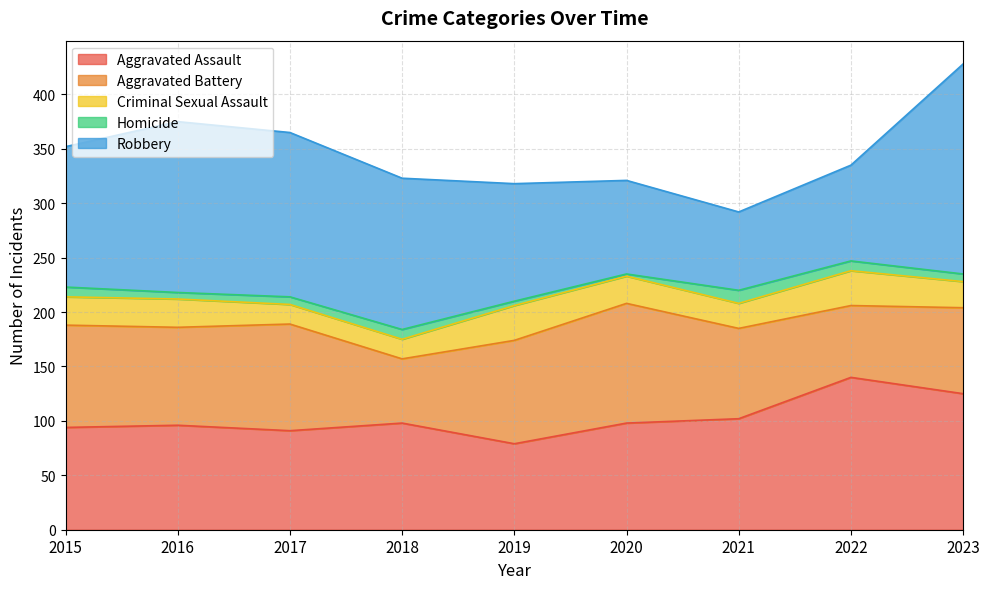

True or false: Homicide and Criminal Sexual Assault cross at least once.

False